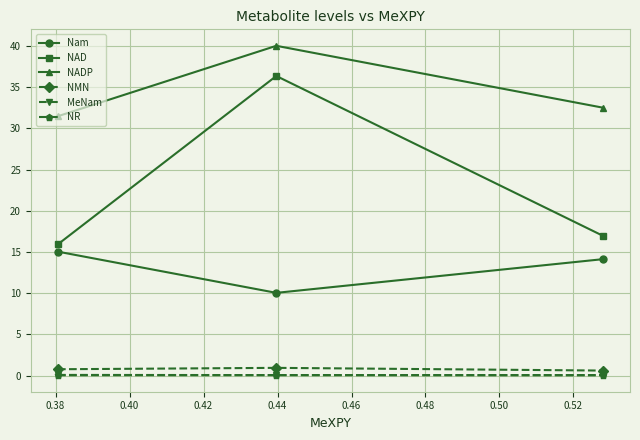

What is the greatest value displayed?

40.0